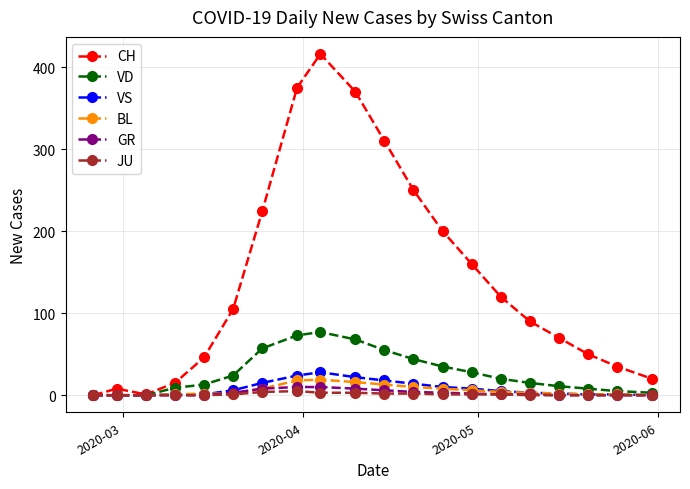

What is the maximum value for CH?

416